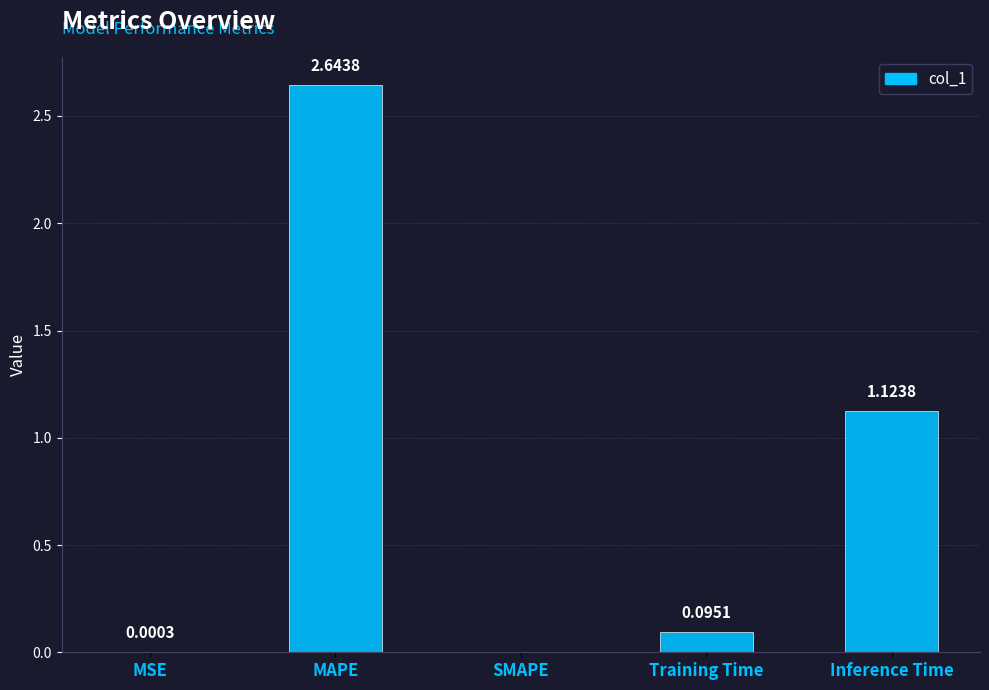

What is the sum of the values at MAPE and Inference Time?

3.8